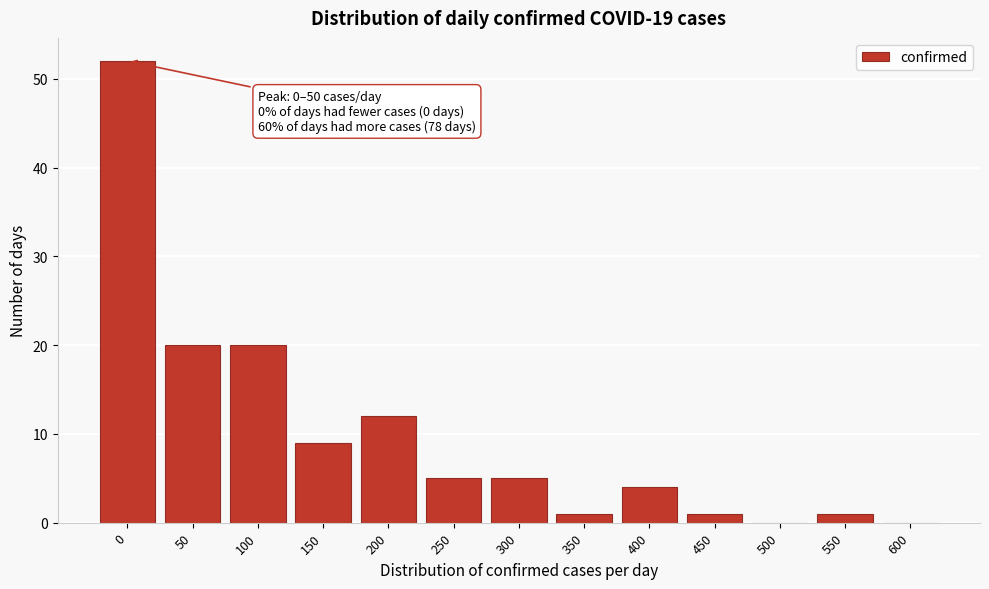

Reading left to right, transcribe all the data shown in this chart.

0=52	50=20	100=20	150=9	200=12	250=5	300=5	350=1	400=4	450=1	500=0	550=1	600=0